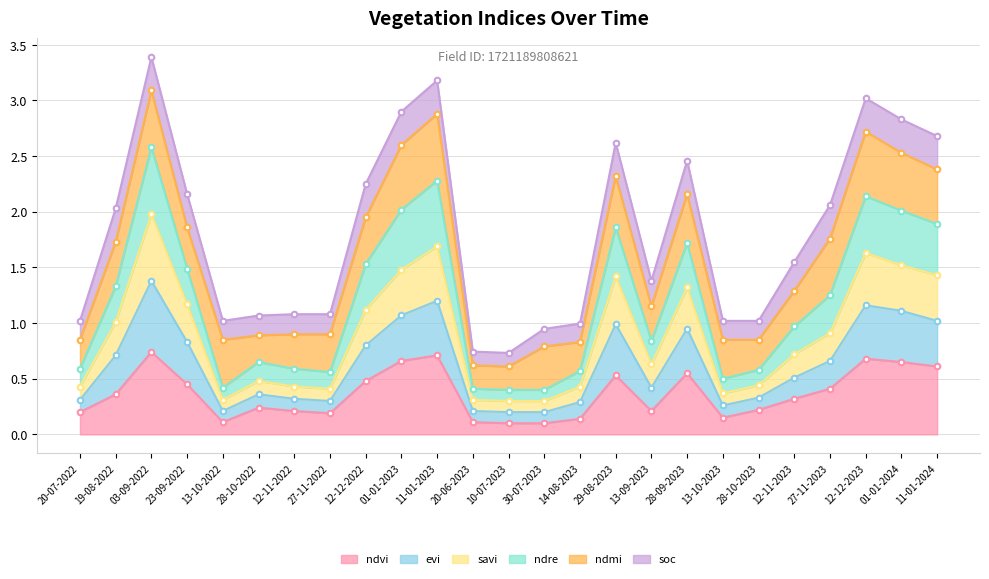

Which has a higher value, 19-08-2022 or 13-10-2023?

19-08-2022